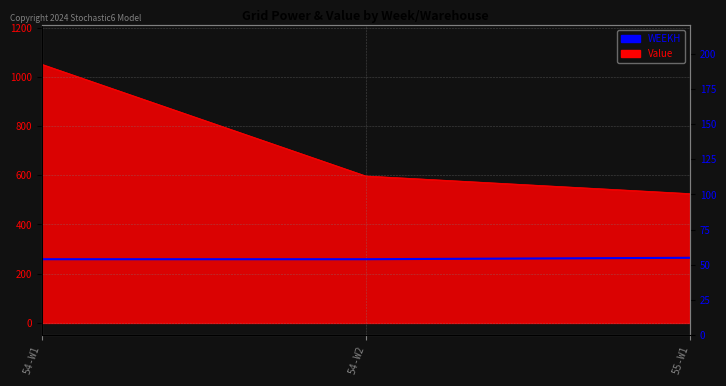

What is the sum of all values?

163